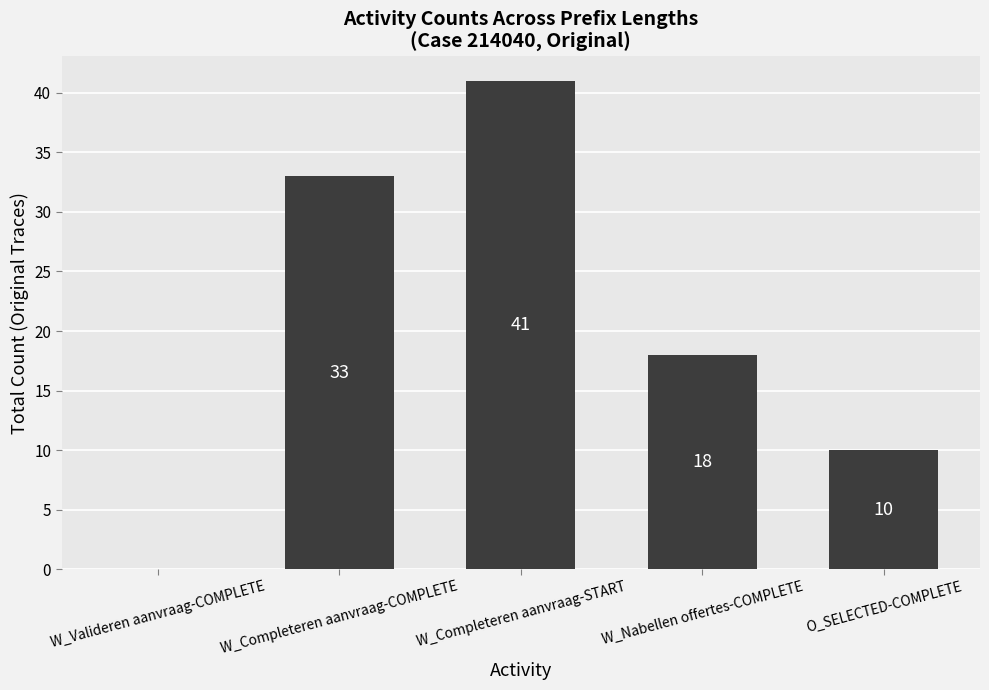

Are the bars grouped side by side (vs. stacked)?

No